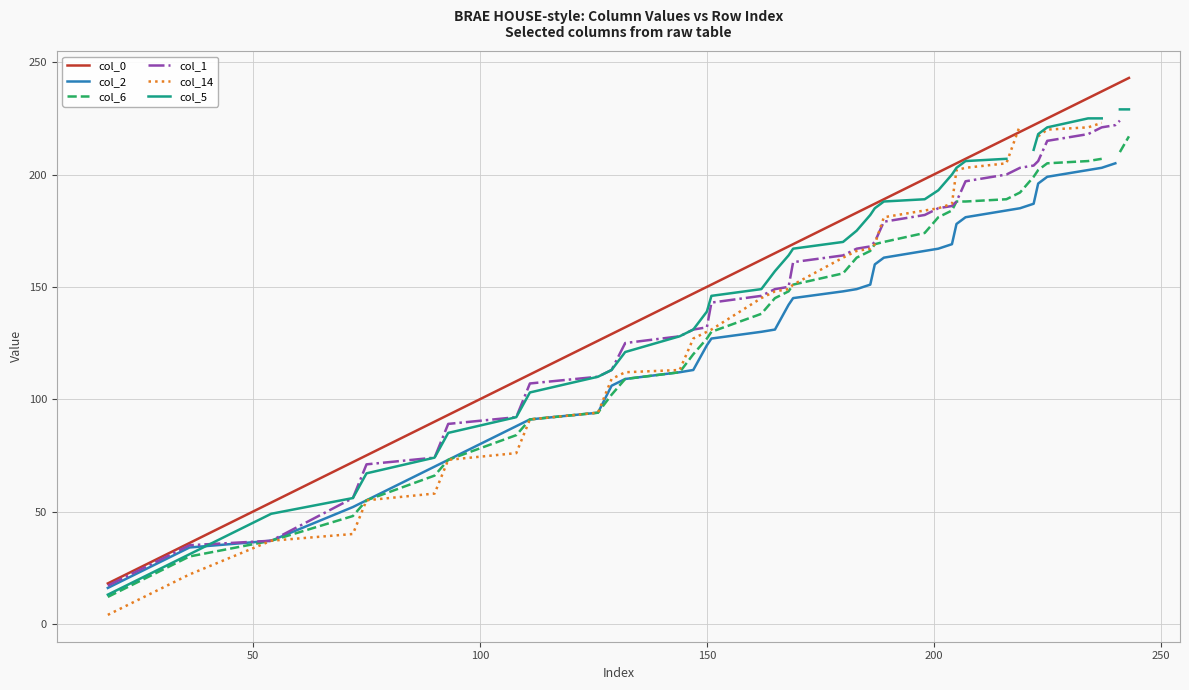

What is the highest value of the col_0 series?

243